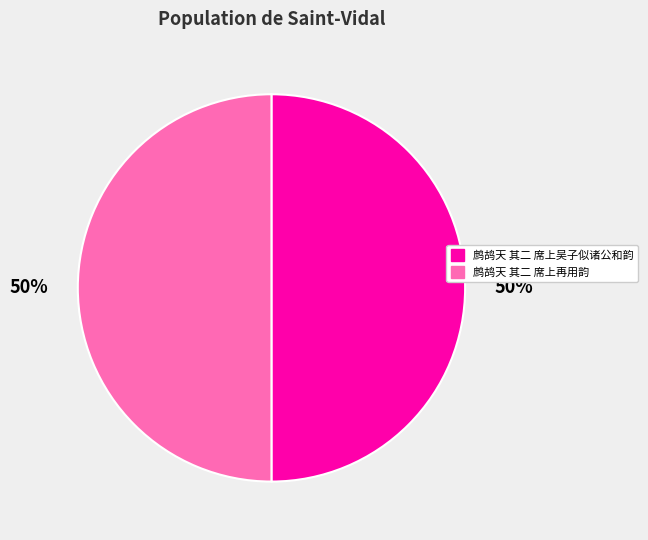

Is the sum of 鹧鸪天 其二 席上吴子似诸公和韵 and 鹧鸪天 其二 席上再用韵 greater than half?

Yes